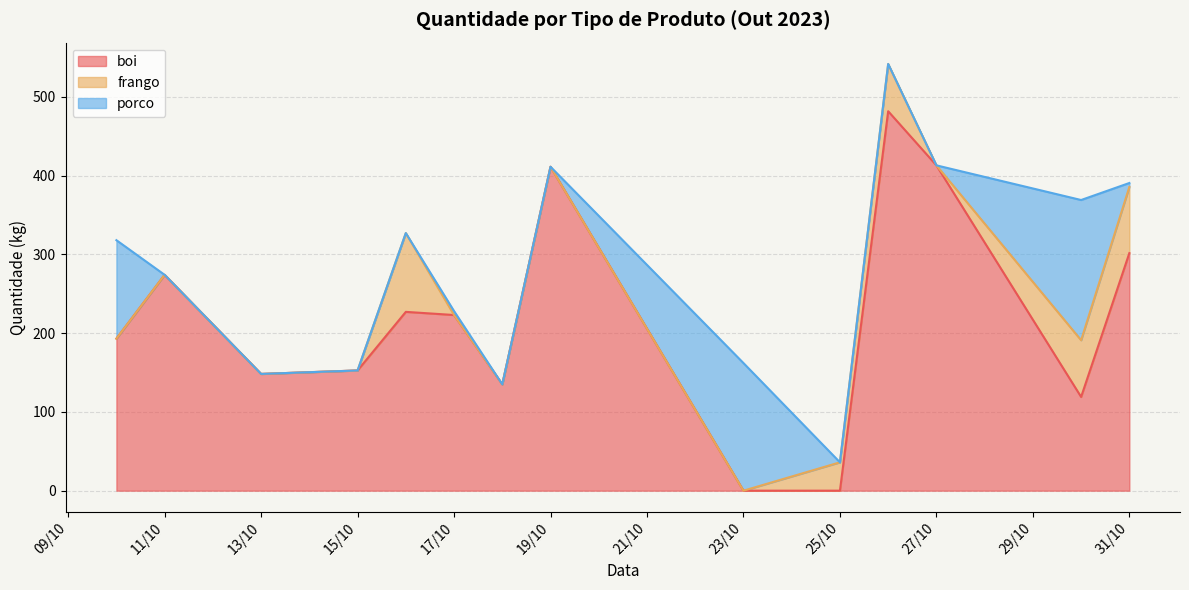

Which series has the largest total across all categories?

boi